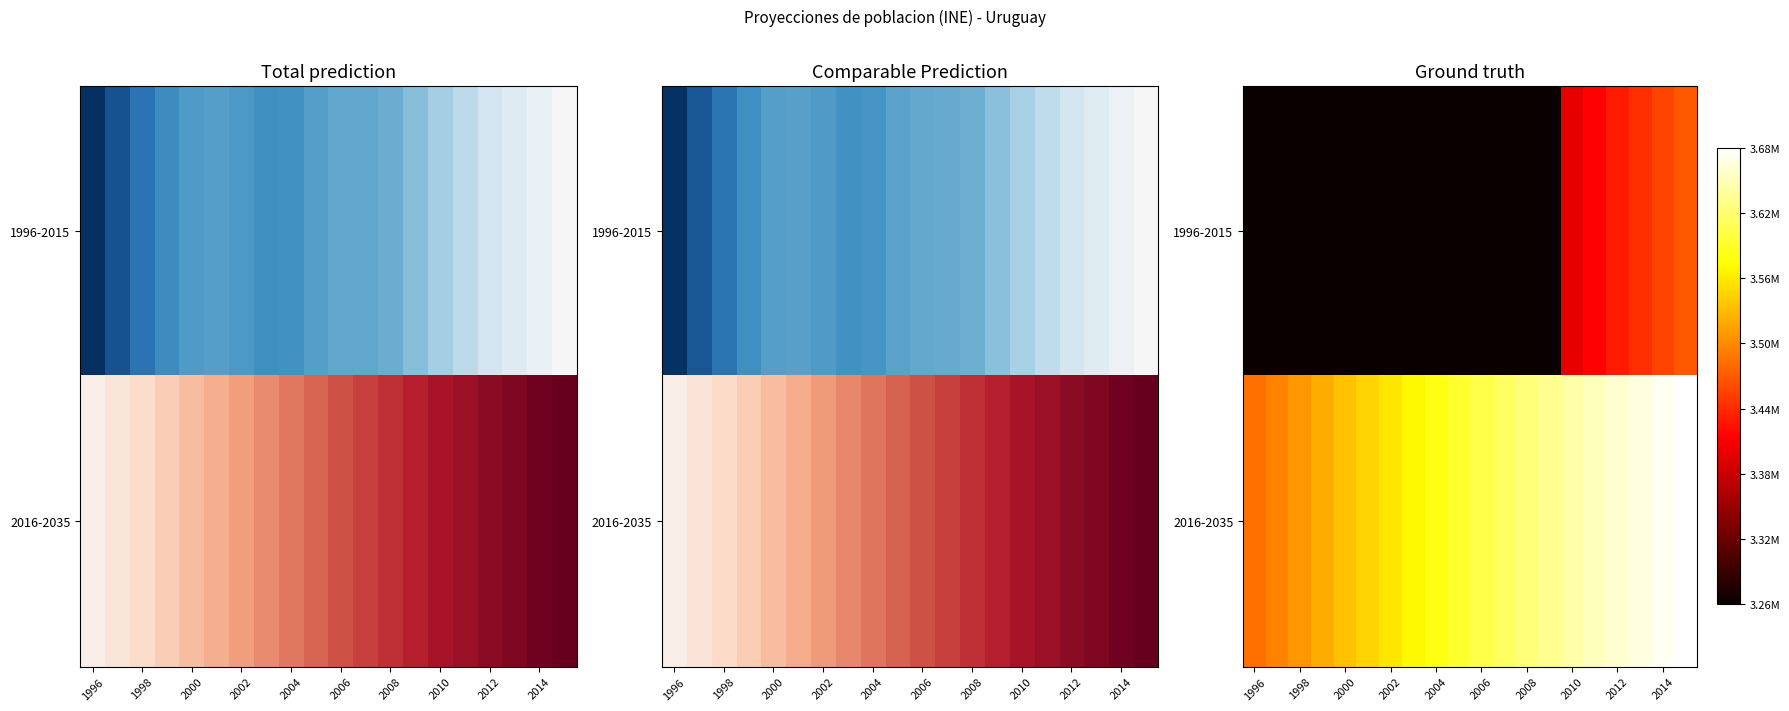

At 2008, list the series in order from smallest to largest.

1996-2015, 2016-2035